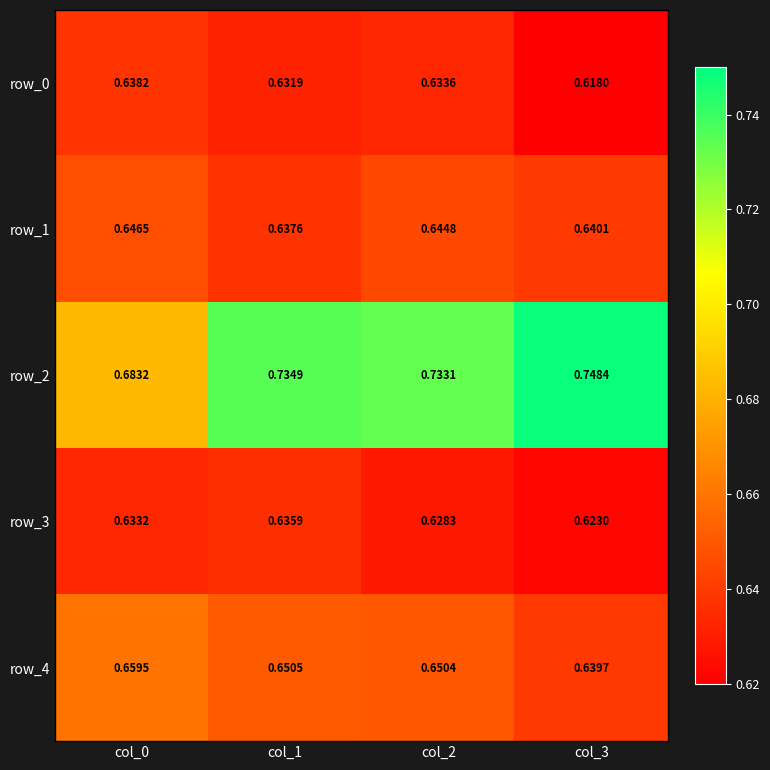

Which category has the highest value across all series?

col_3